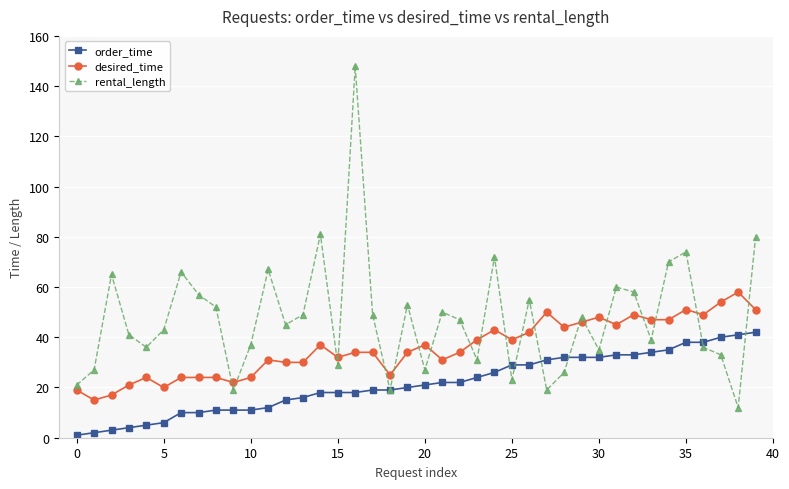

List the series in order of their overall mean, highest first.

rental_length, desired_time, order_time